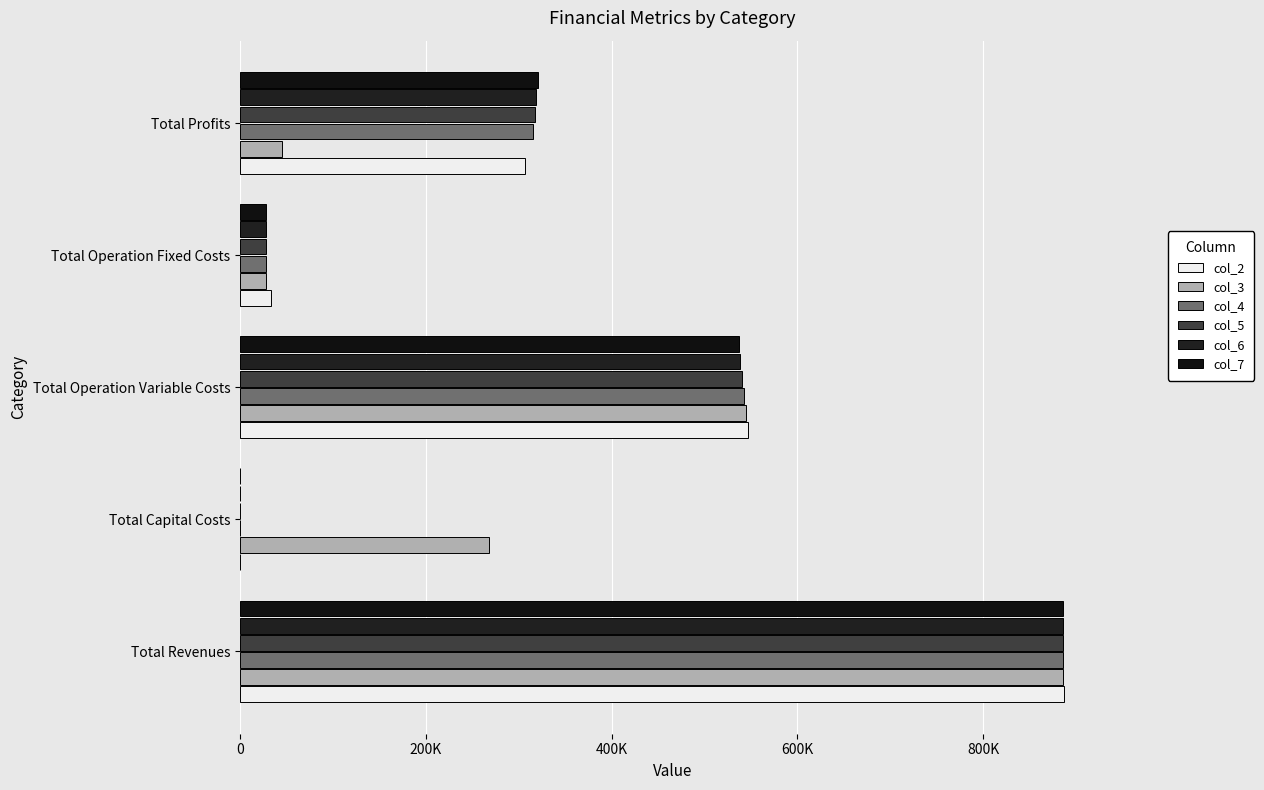

What are all the series names shown in the legend?

col_2, col_3, col_4, col_5, col_6, col_7